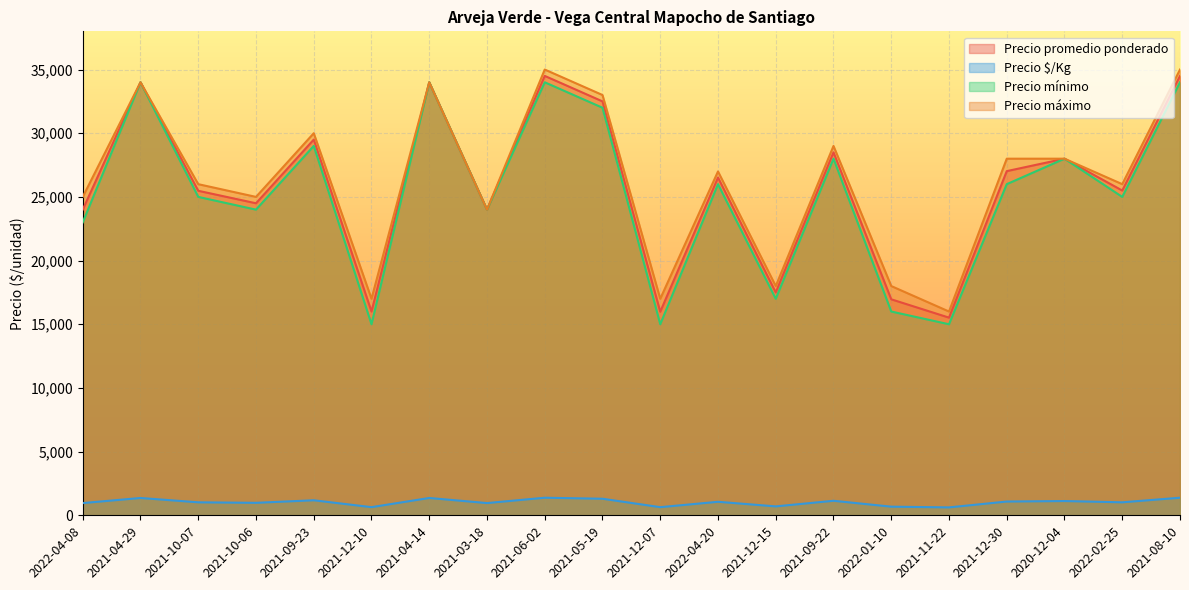

What position from the left is 2022-01-10?

15